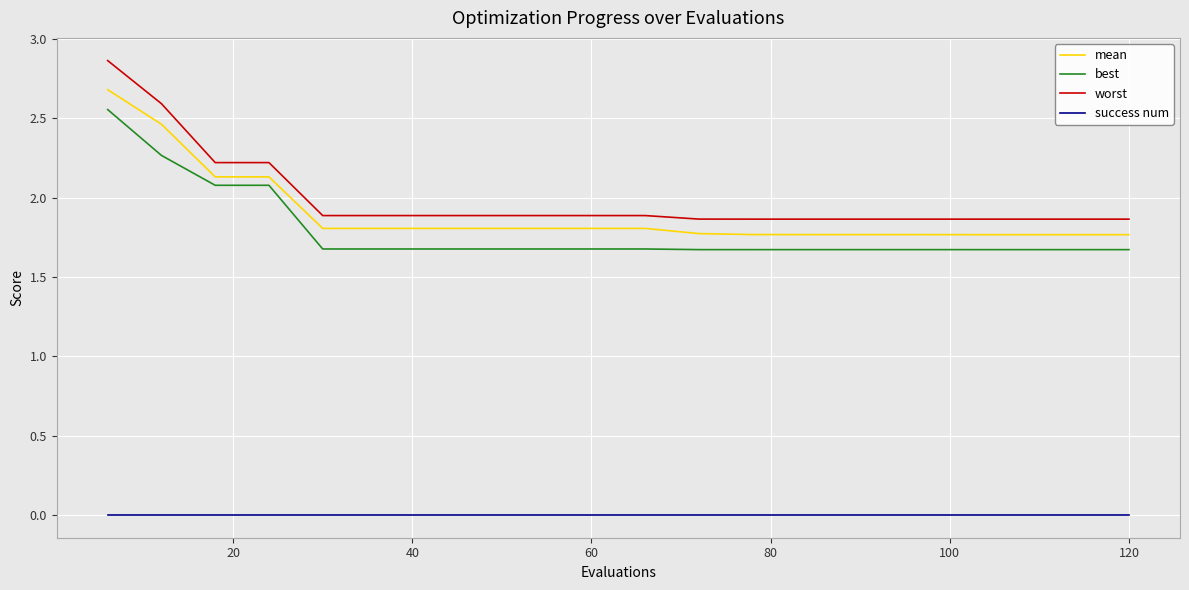

True or false: worst and mean intersect in this chart.

False